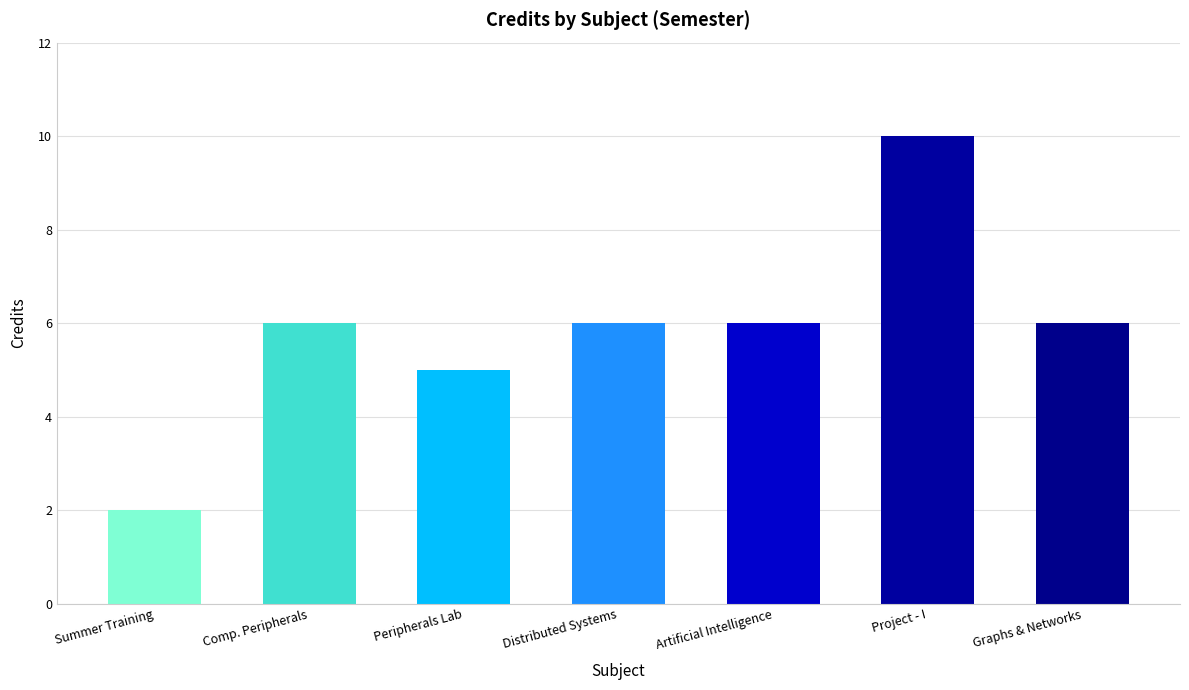

What is the difference between the second highest and second lowest values?

1